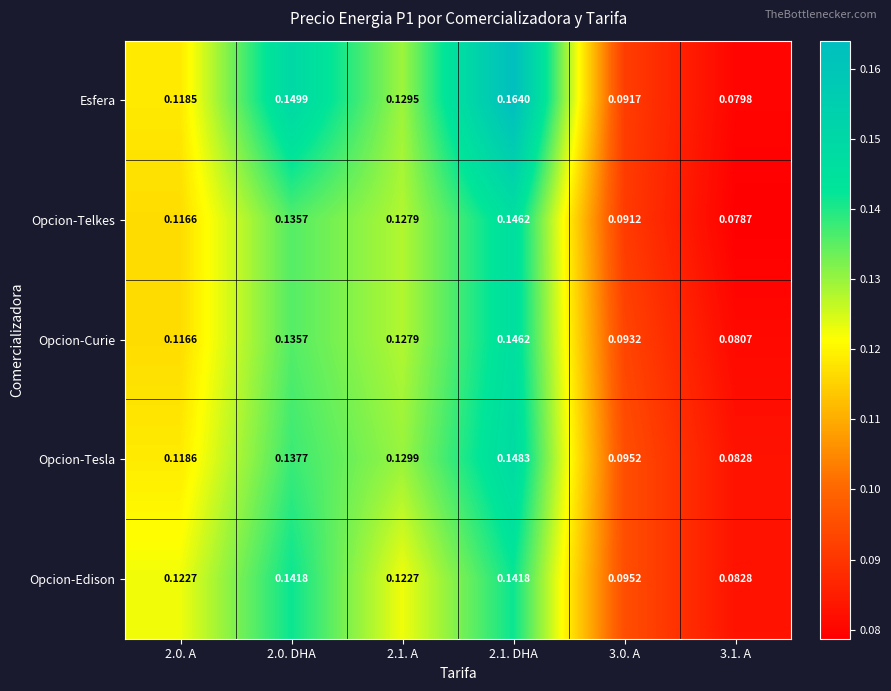

What is the total value across all series at 3.0. A?

0.5